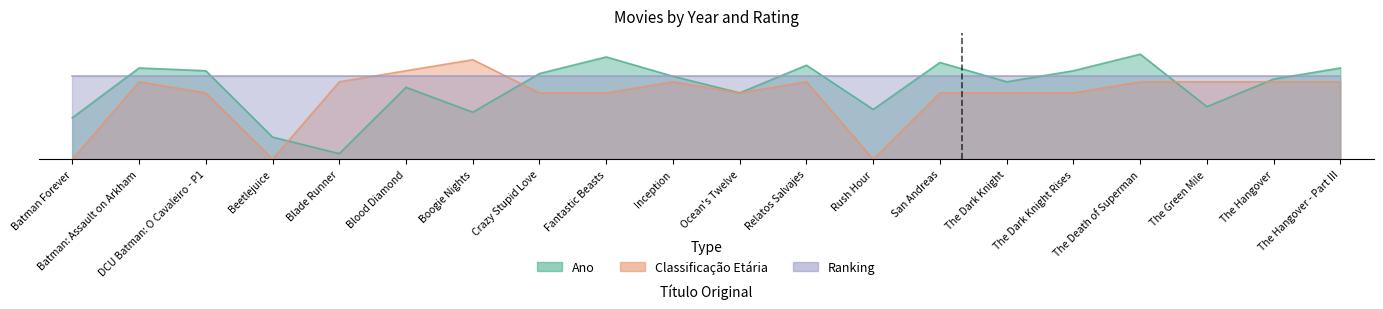

What is the sum of all Classificação Etária values?

460